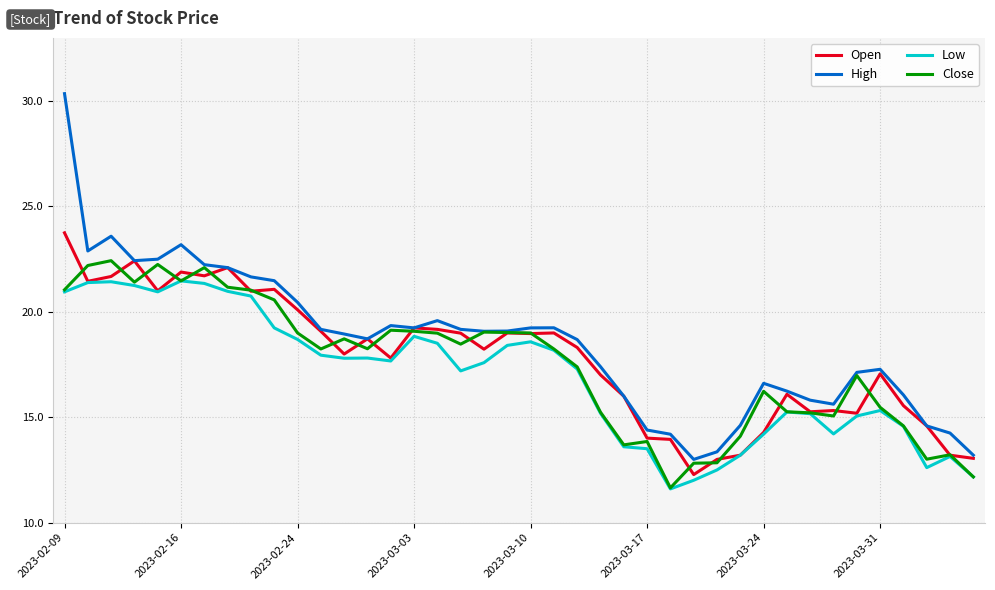

Which series has the widest spread of values?

High